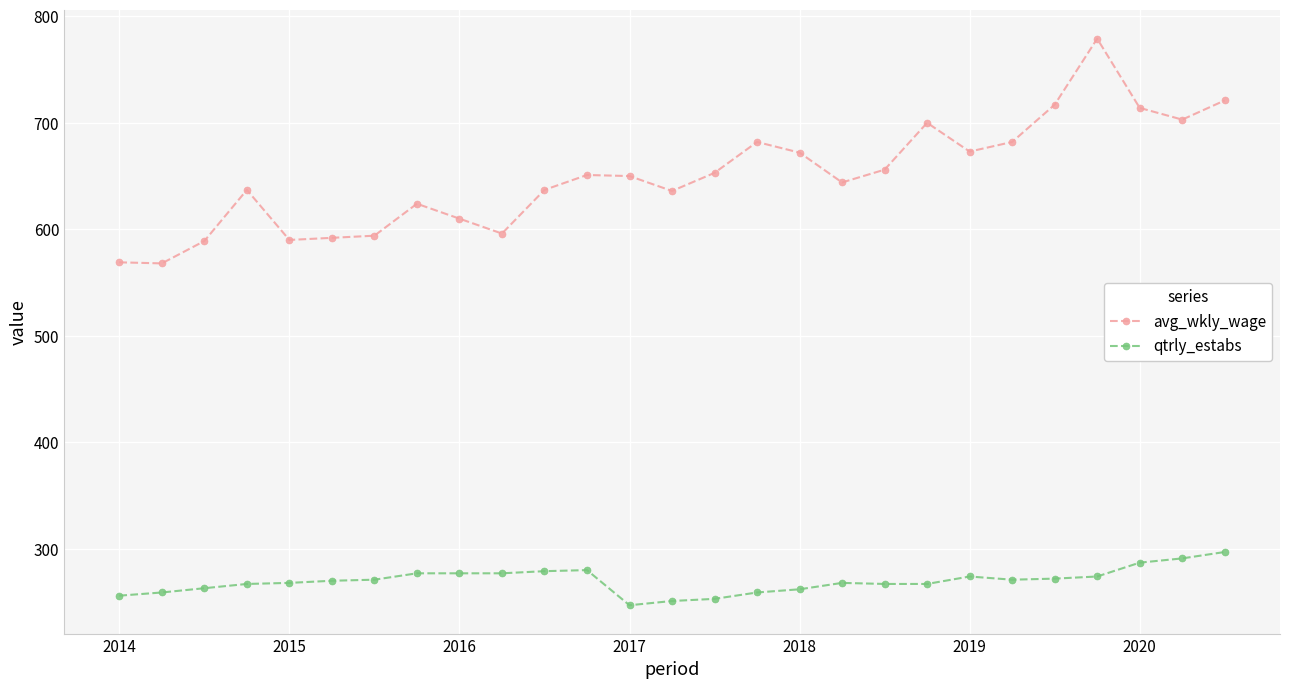

What is the sum of all qtrly_estabs values?

7284